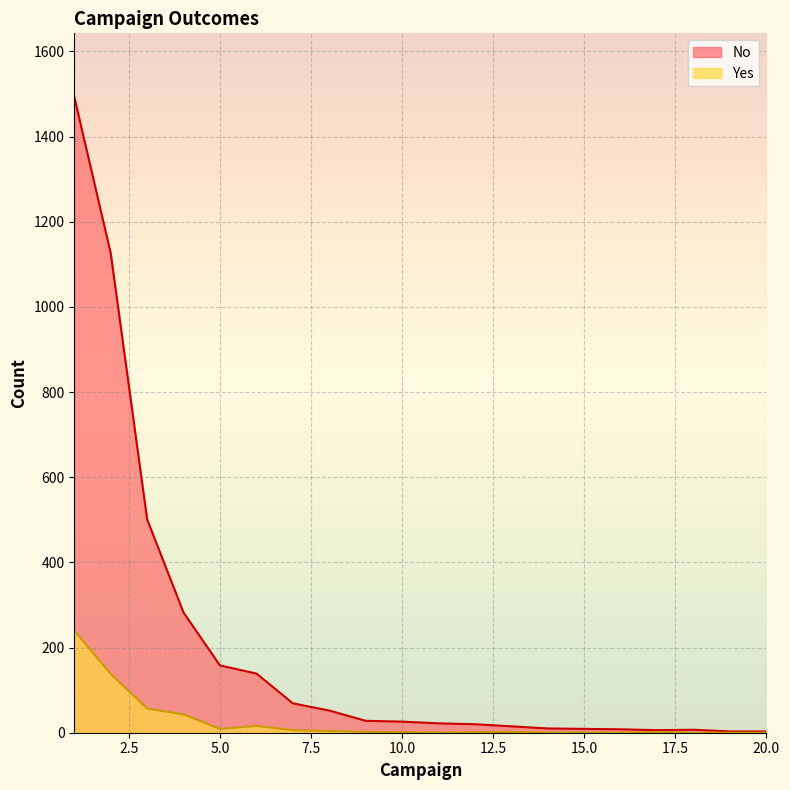

At 17, list the series in order from smallest to largest.

Yes, No